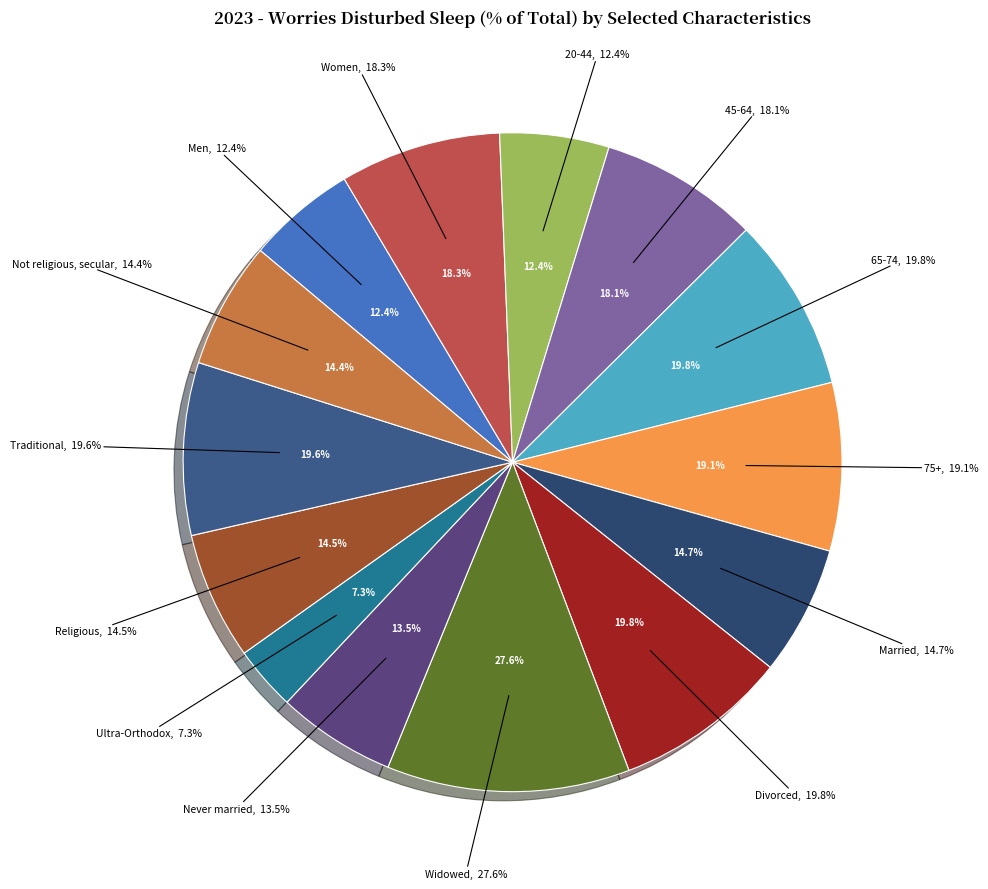

What is the smallest slice in the pie chart?

Ultra-Orthodox